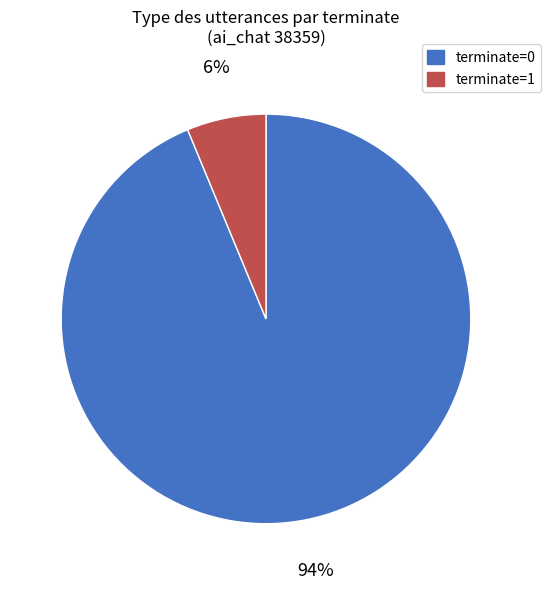

To the nearest percent, what percentage of the pie is terminate=0?

94%